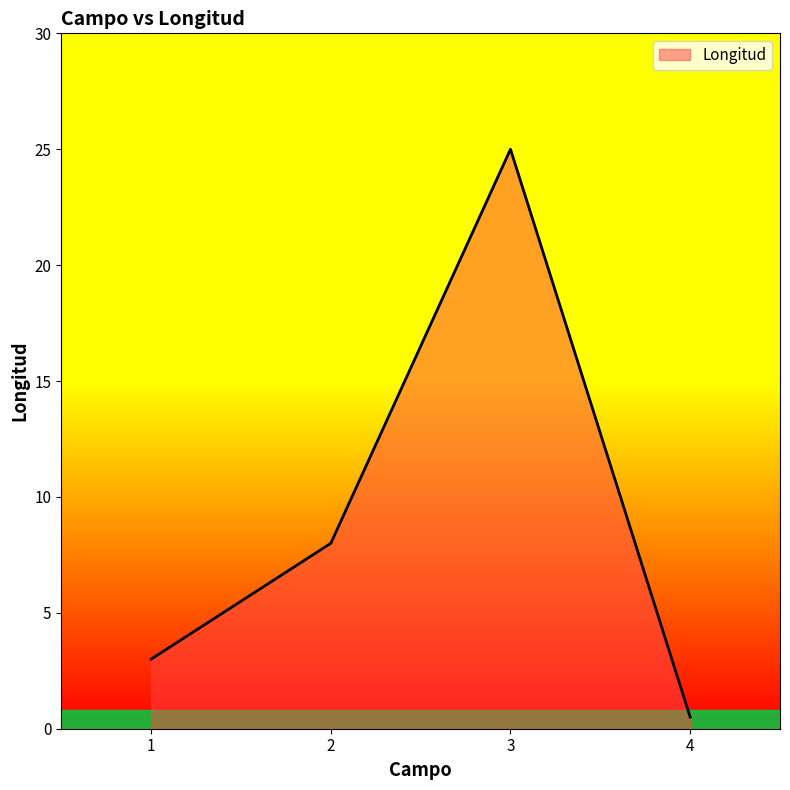

The value at 3 is 25.0. True or false?

True